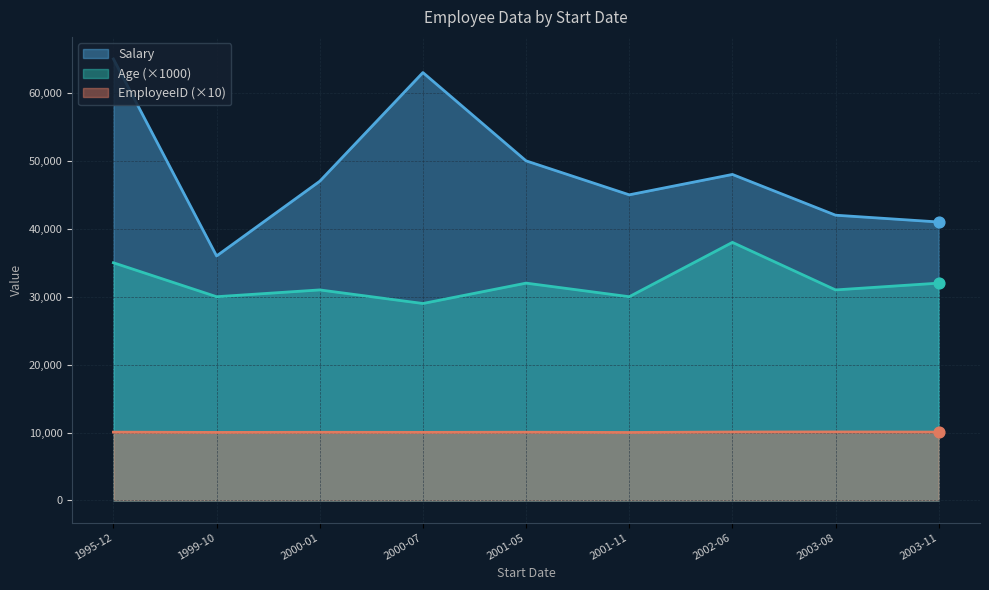

At which category is the sum across all series the highest?

1995-12